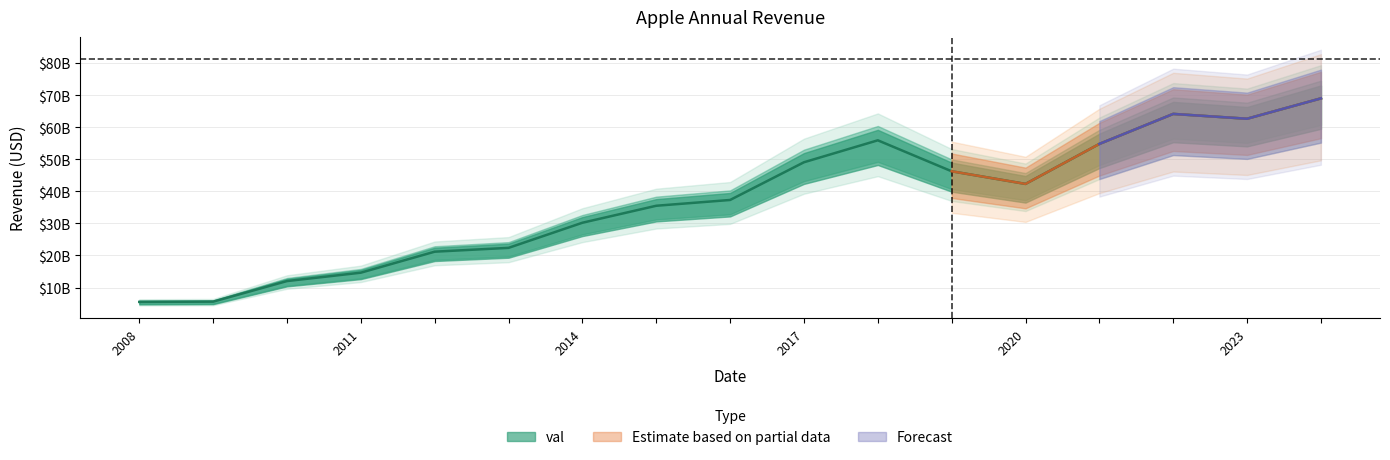

Between 2013-09-28 and 2021-09-25, which is larger?

2021-09-25